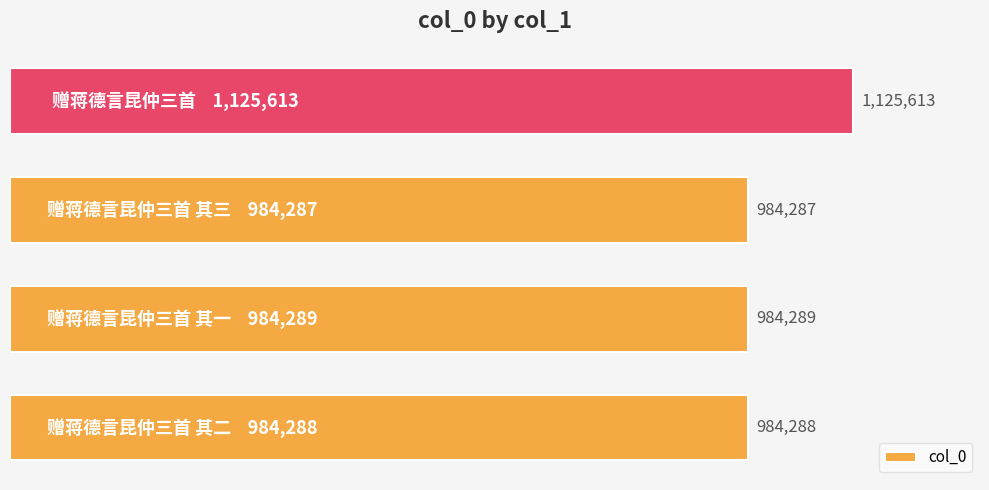

Are the bars horizontal?

Yes